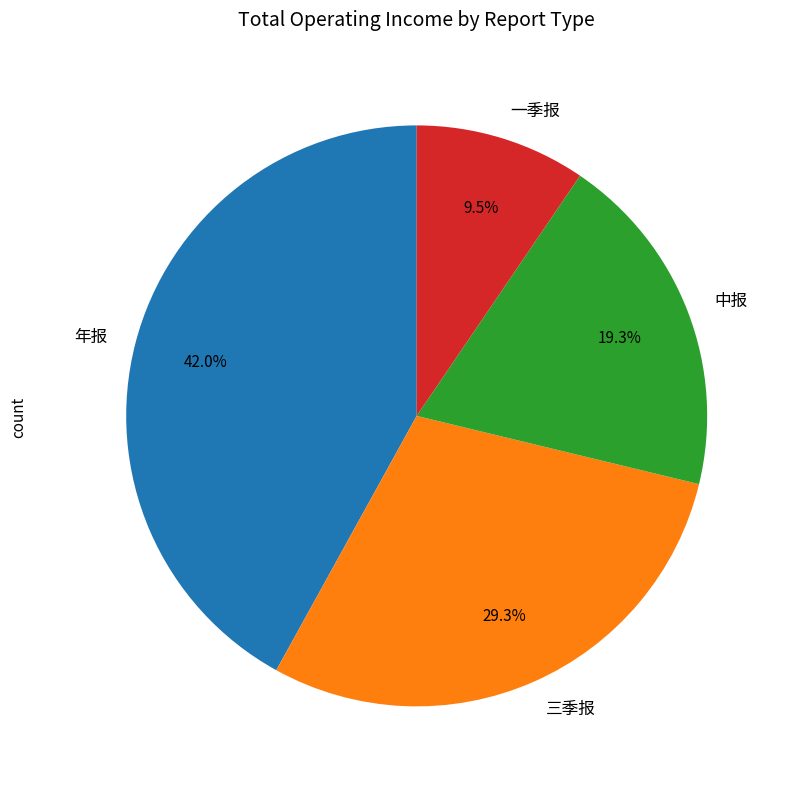

What percentage is NOT represented by 年报?

58.0%